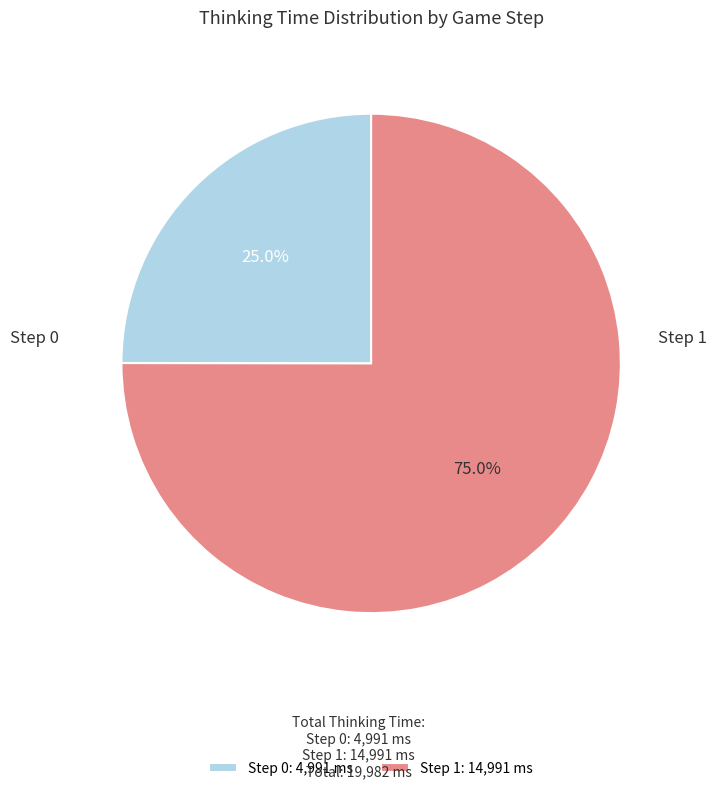

How many segments does this pie chart have?

2